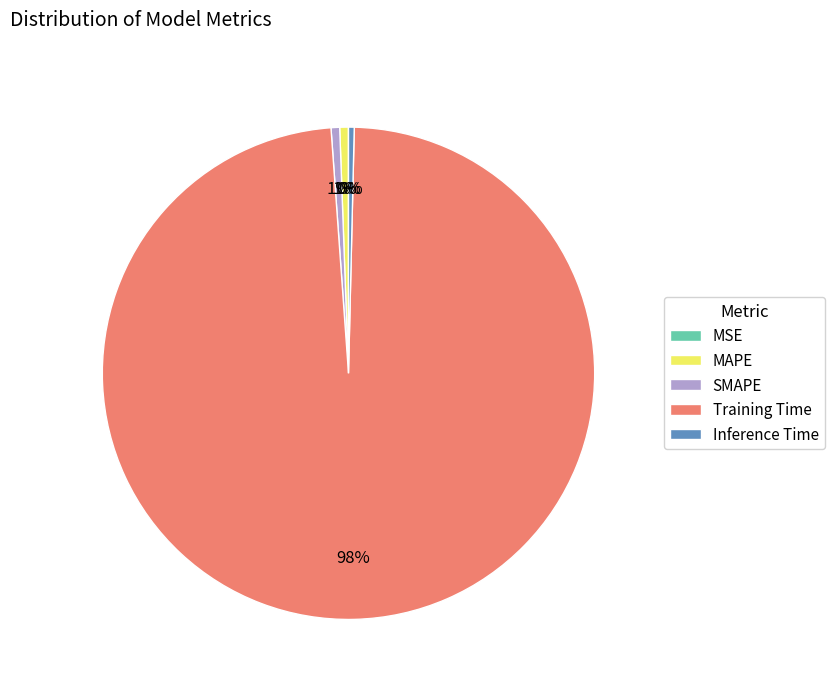

Which has a higher value, SMAPE or Training Time?

Training Time